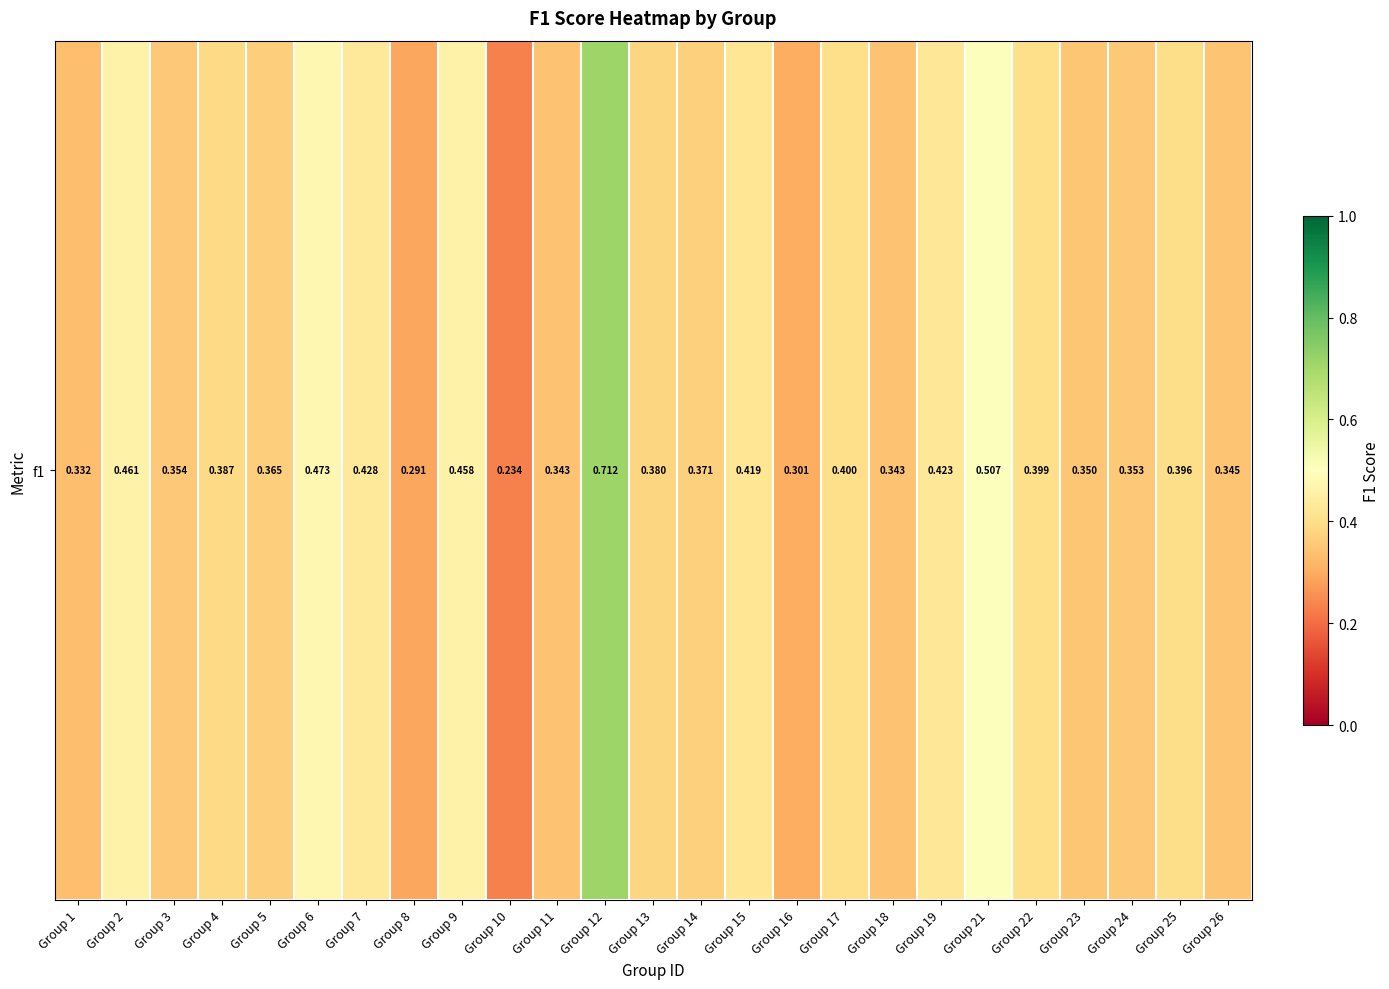

Between Group 5 and Group 12, which is larger?

Group 12